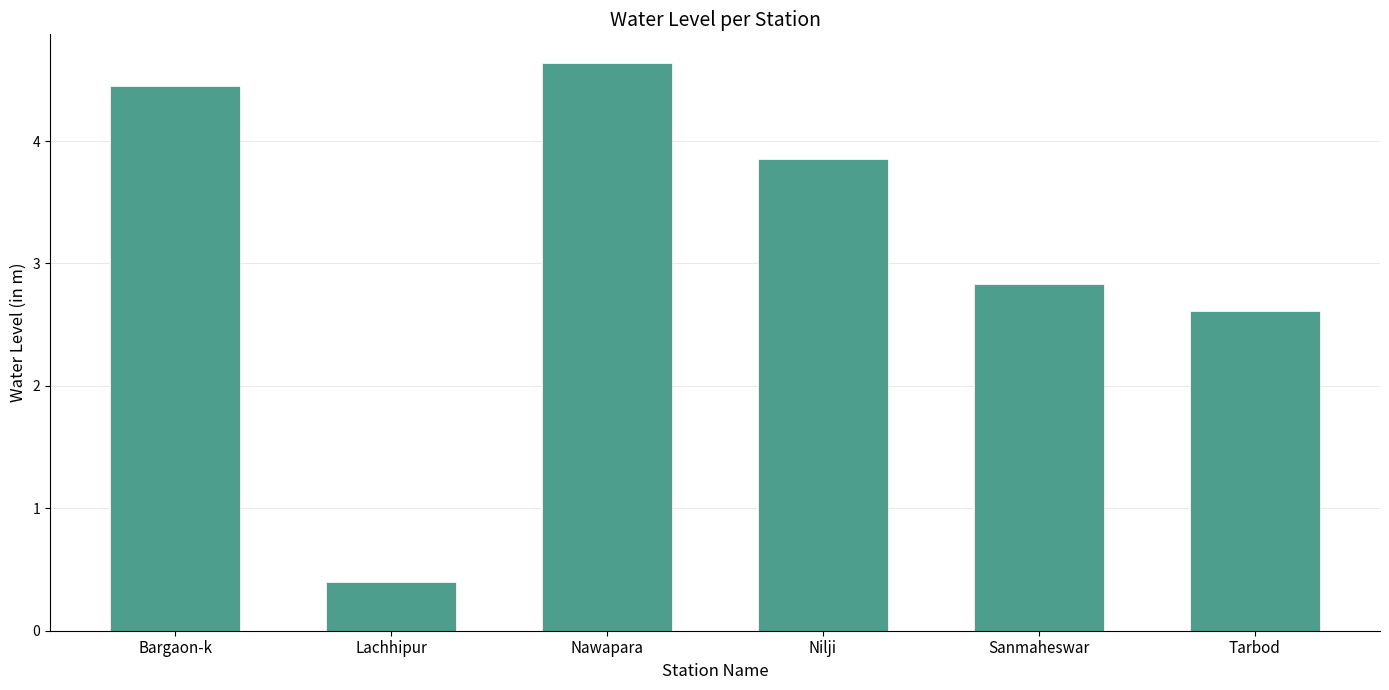

What is the ratio of the value at Bargaon-k to the value at Tarbod?

1.7